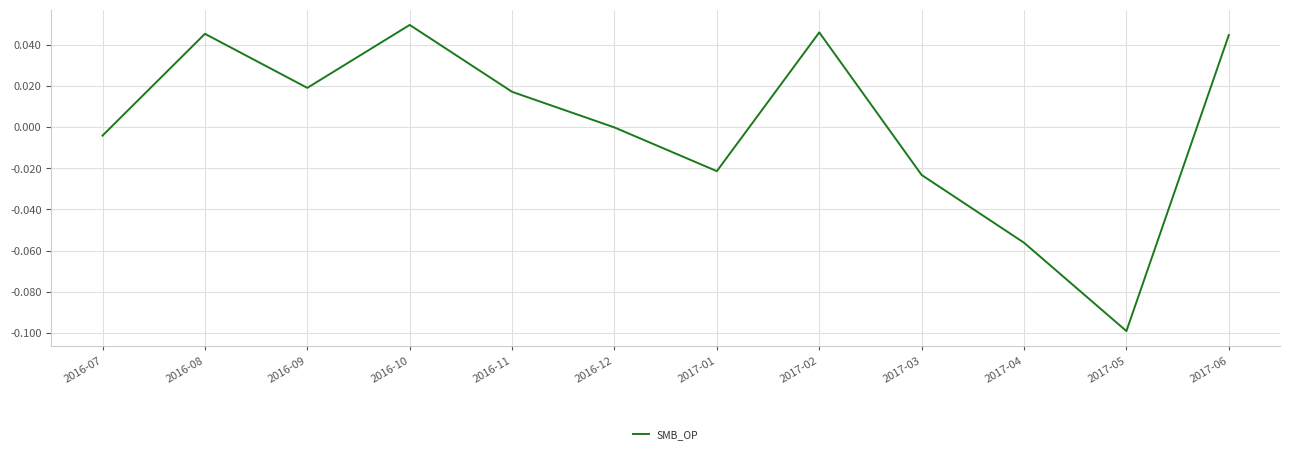

What position from the right is 2016-10?

9